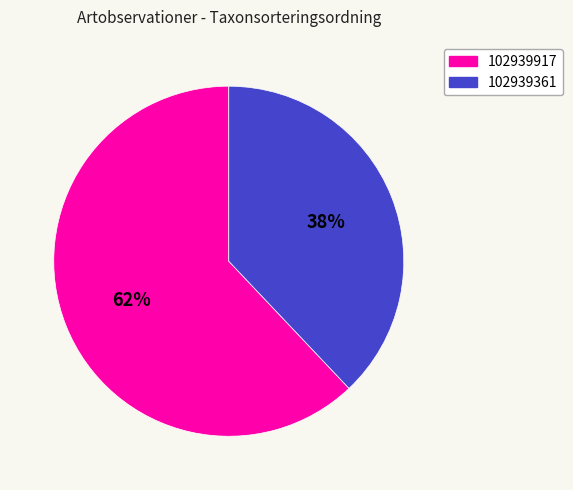

True or false: 102939361 accounts for 50% of the total.

False